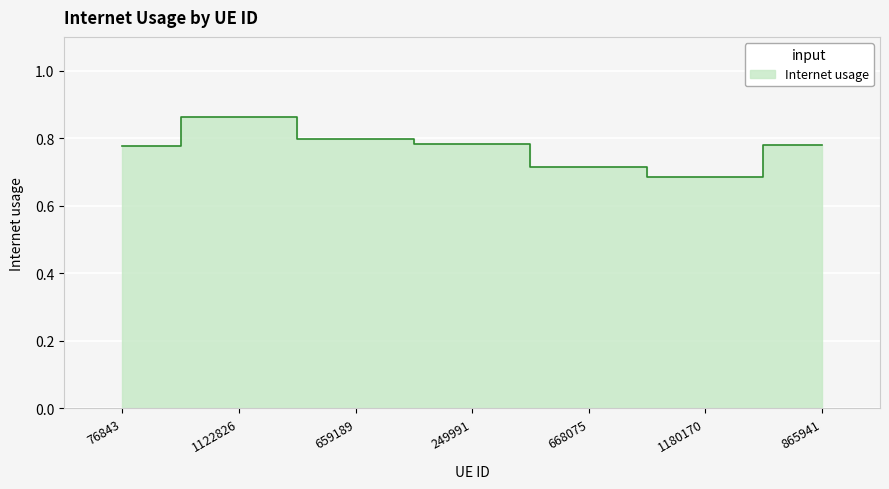

What is the label of the 5th point from the left?

668075